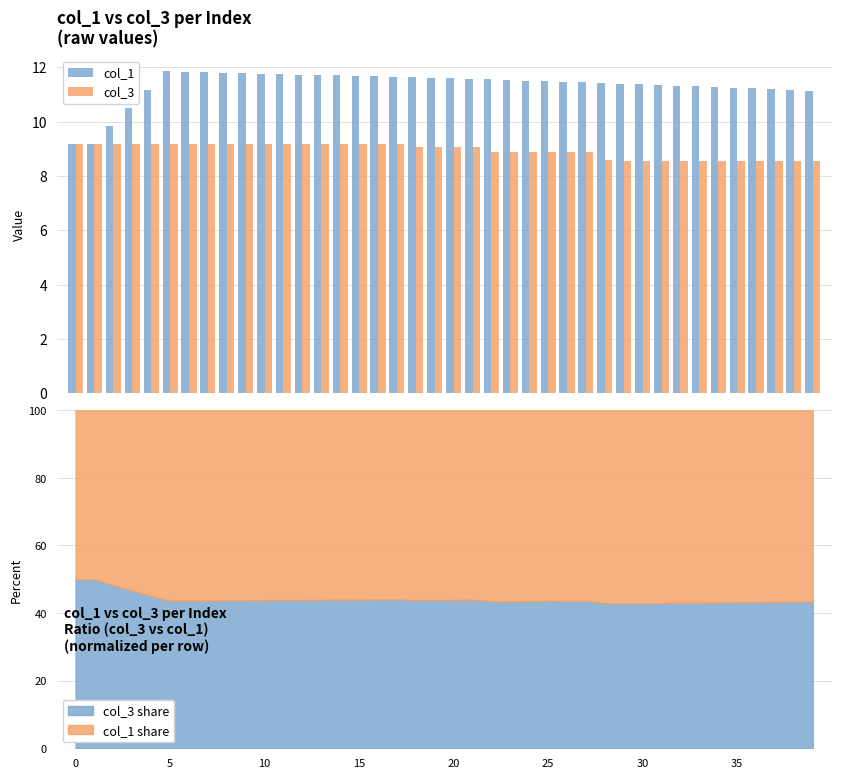

Which series has the largest total across all categories?

col_1